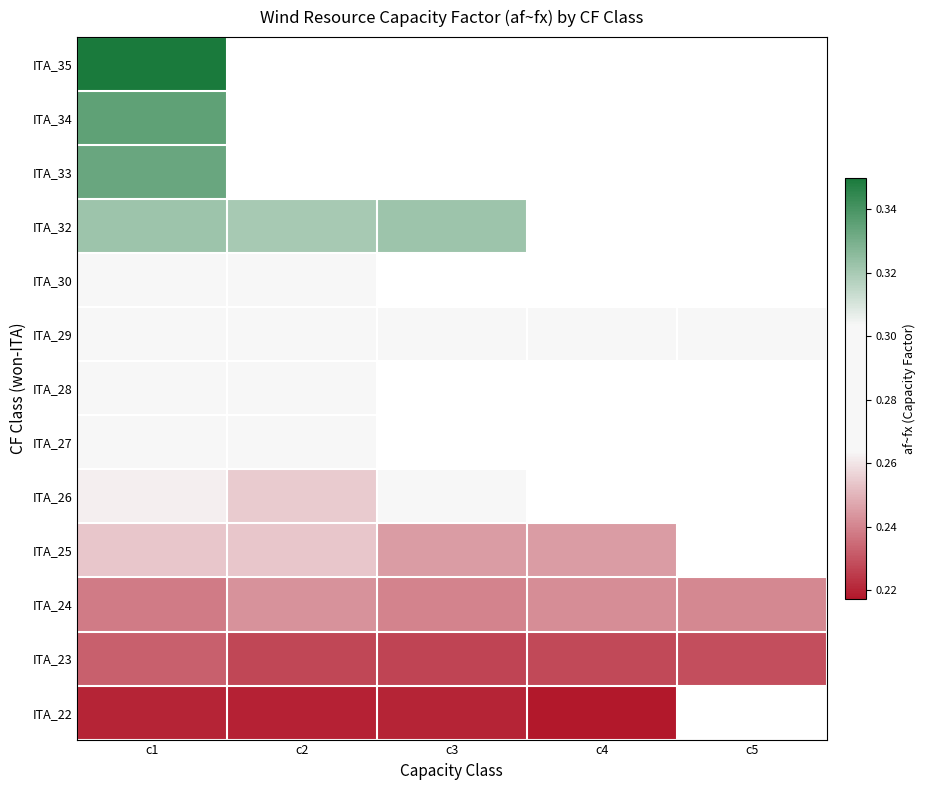

What is the average value of the ITA_29 series?

0.3